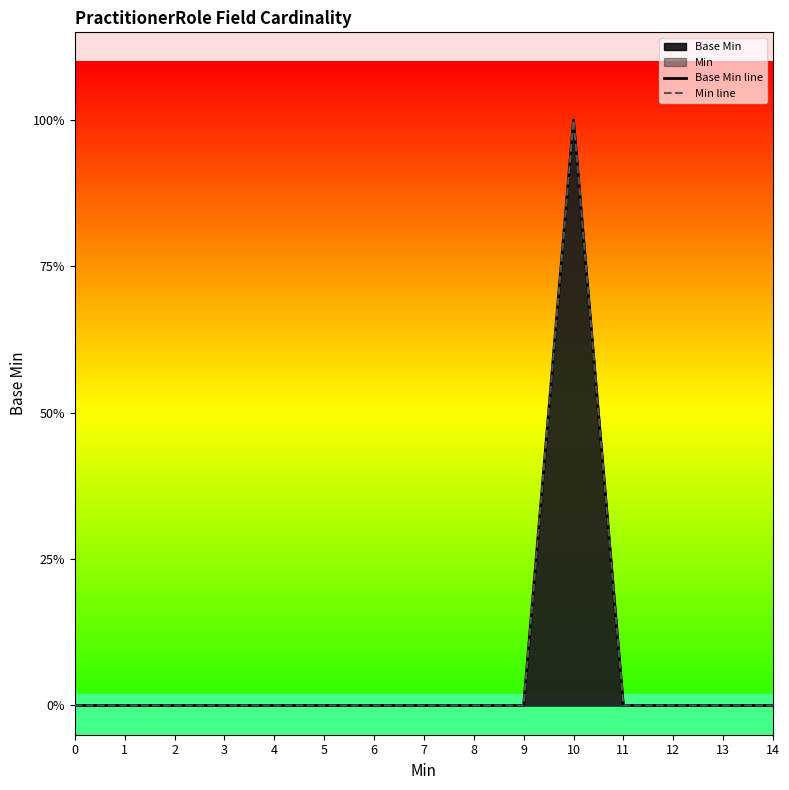

Reading left to right, what are all the values shown in this chart?

Base Min line: 0=0	1=0	2=0	3=0	4=0	5=0	6=0	7=0	8=0	9=0	10=1	11=0	12=0	13=0	14=0
Min line: 0=0	1=0	2=0	3=0	4=0	5=0	6=0	7=0	8=0	9=0	10=1	11=0	12=0	13=0	14=0